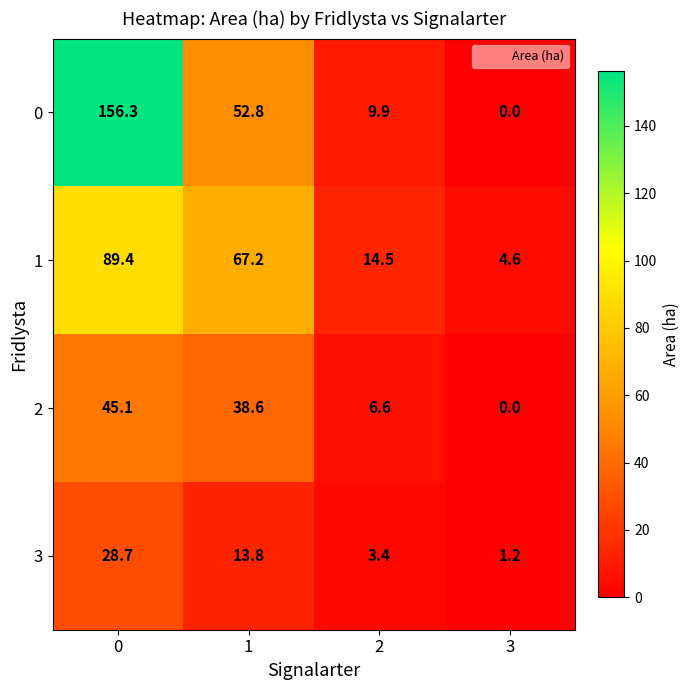

Which series changed the most between 1 and 3?

1